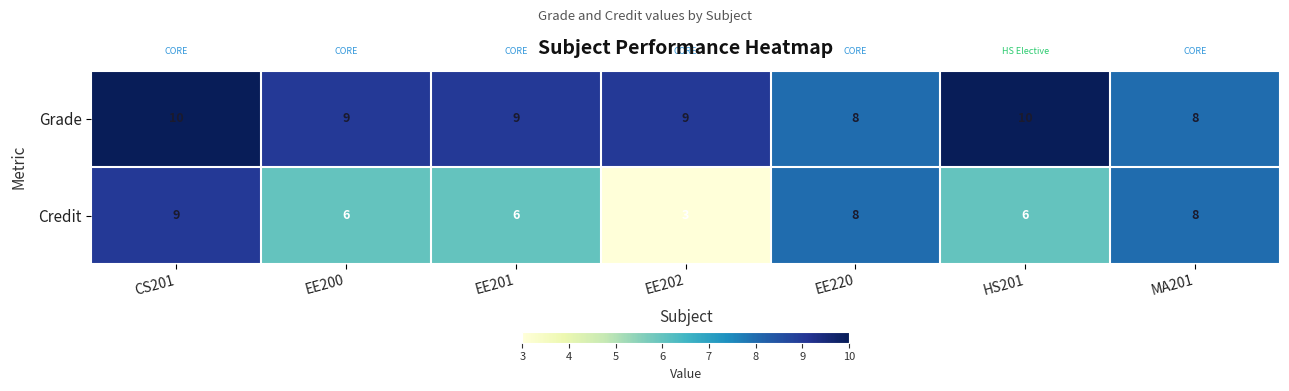

Between EE202 and EE220, which series saw the biggest shift?

Credit